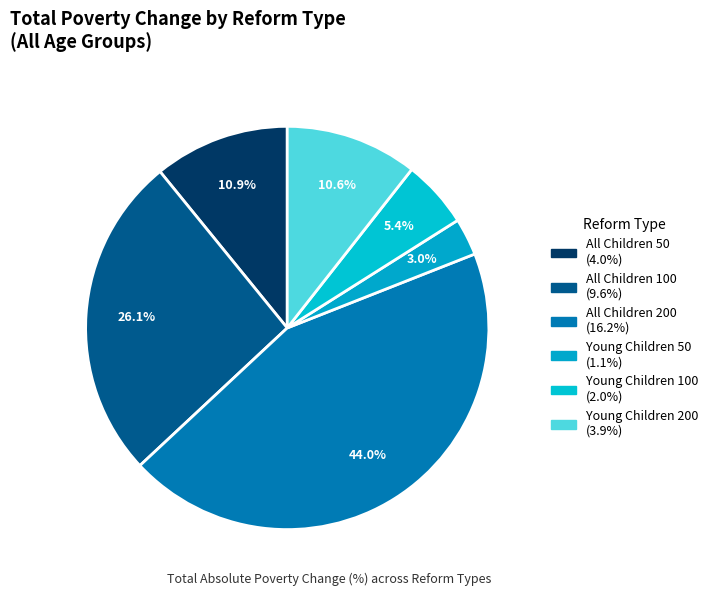

To the nearest percent, what is the combined percentage of All Children 100 and All Children 200?

70%